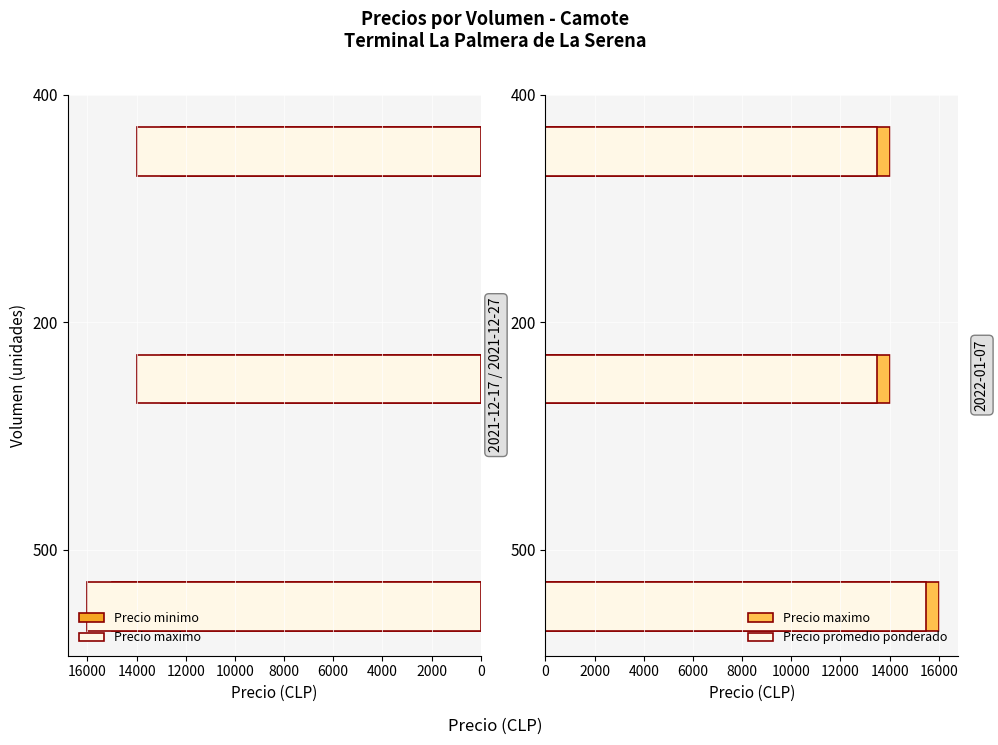

Reading left to right, transcribe all the data shown in this chart.

Precio minimo: 15000	13000	13000
Precio maximo: 16000	14000	14000
Precio promedio ponderado: 15500	13500	13500